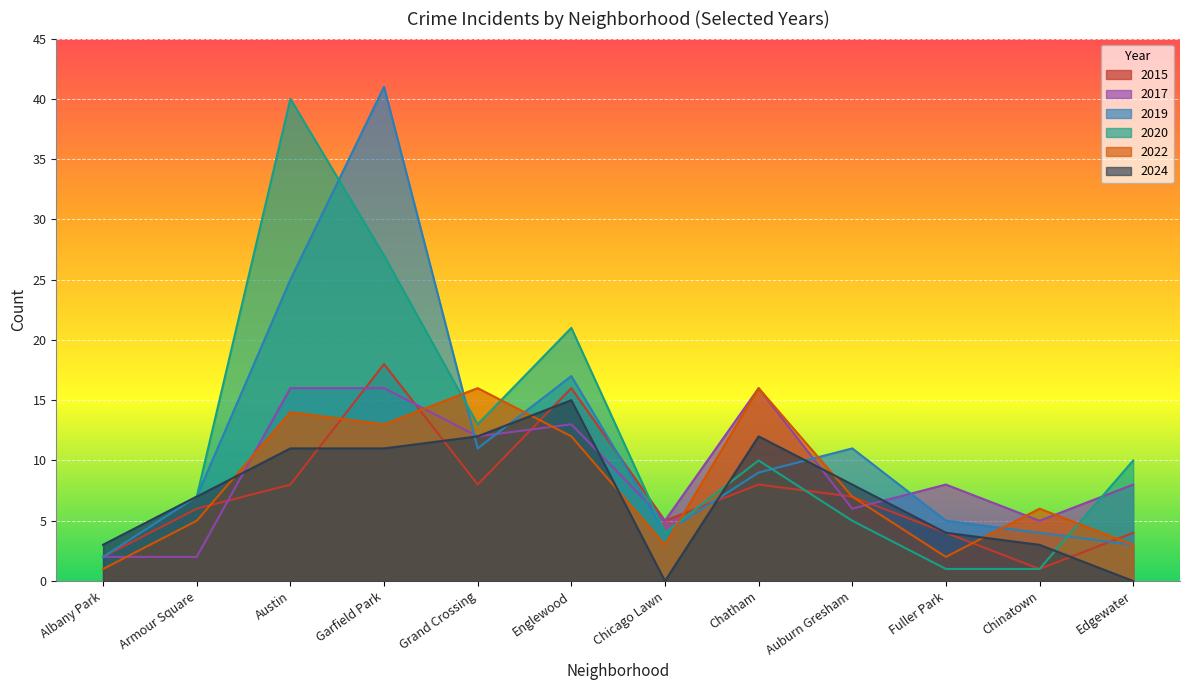

How many data points in 2019 are less than 9?

6